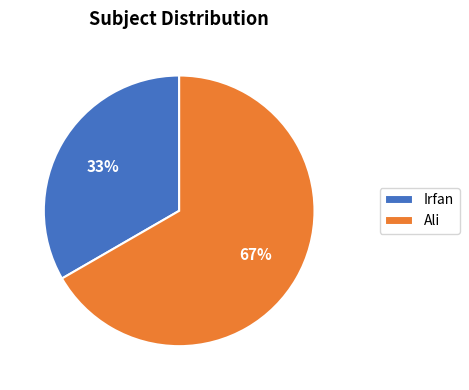

Is Ali the majority of the pie?

Yes